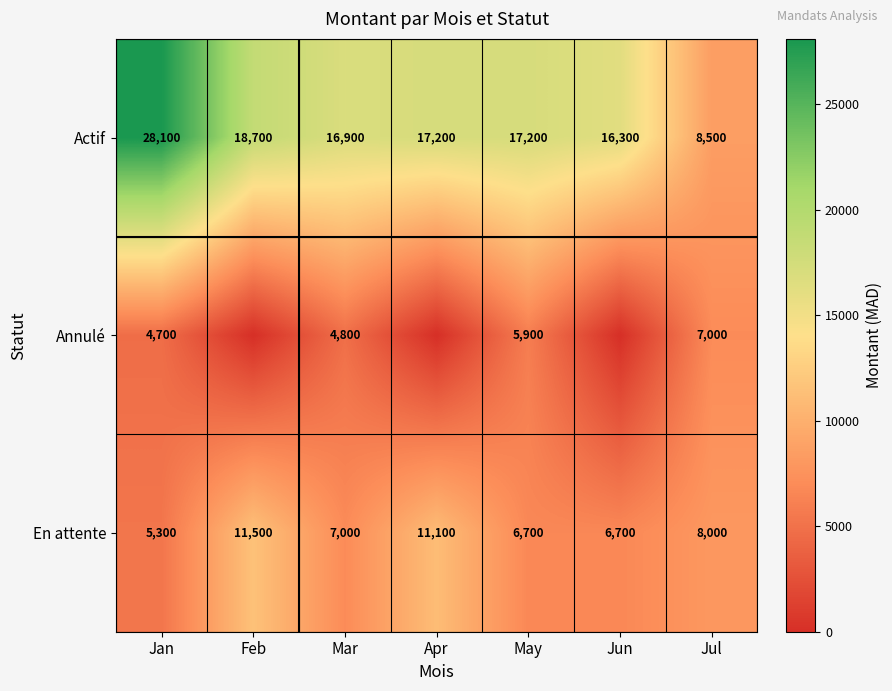

What is the approximate value of En attente at Jan?

5300